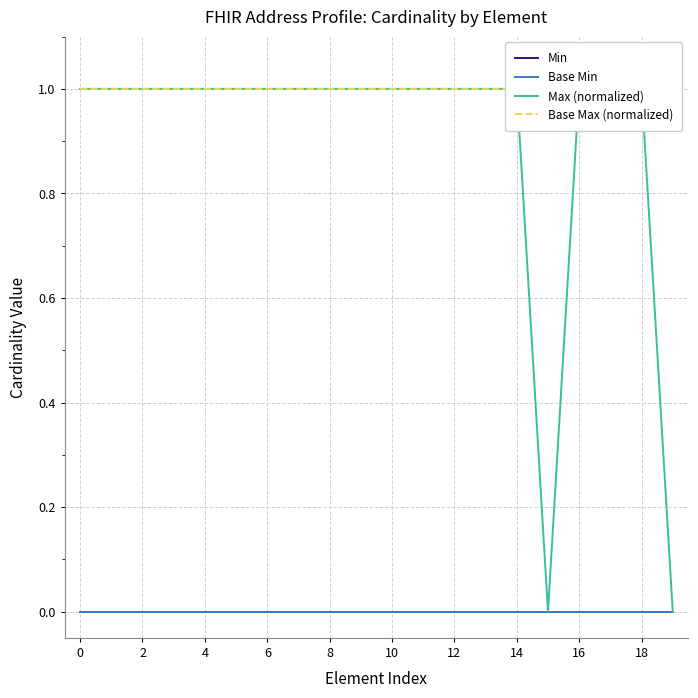

List the series in order of their peak value, lowest first.

Min, Base Min, Max (normalized), Base Max (normalized)